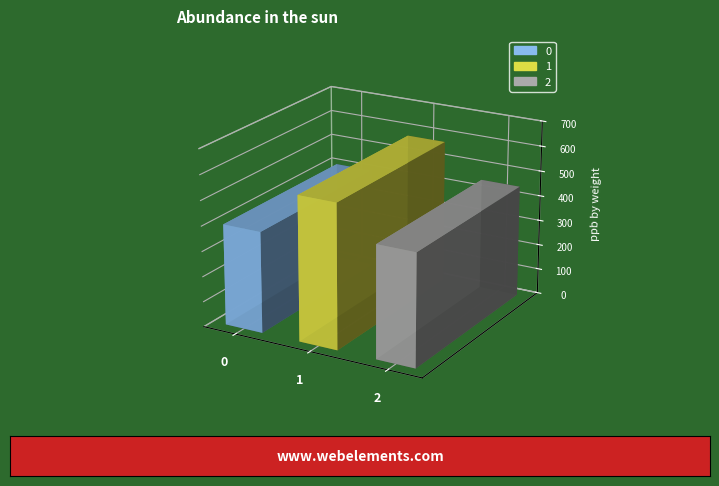

How many values exceed 444?

2